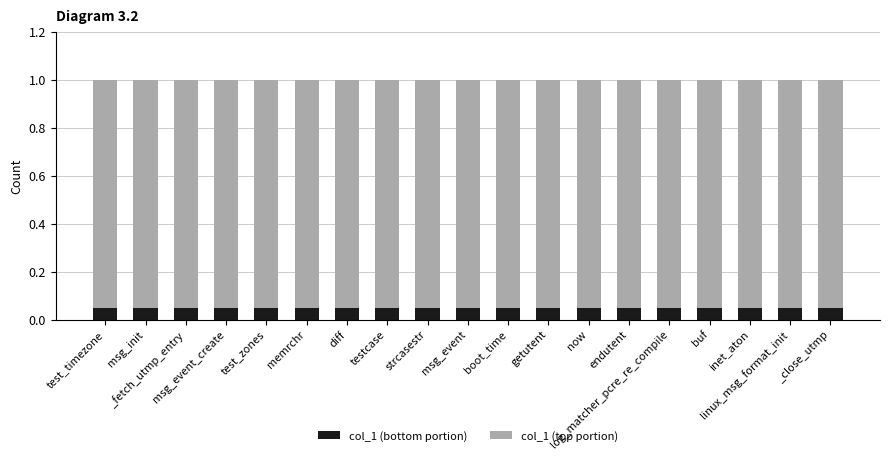

What is the sum of all col_1 (bottom portion) values?

1.0